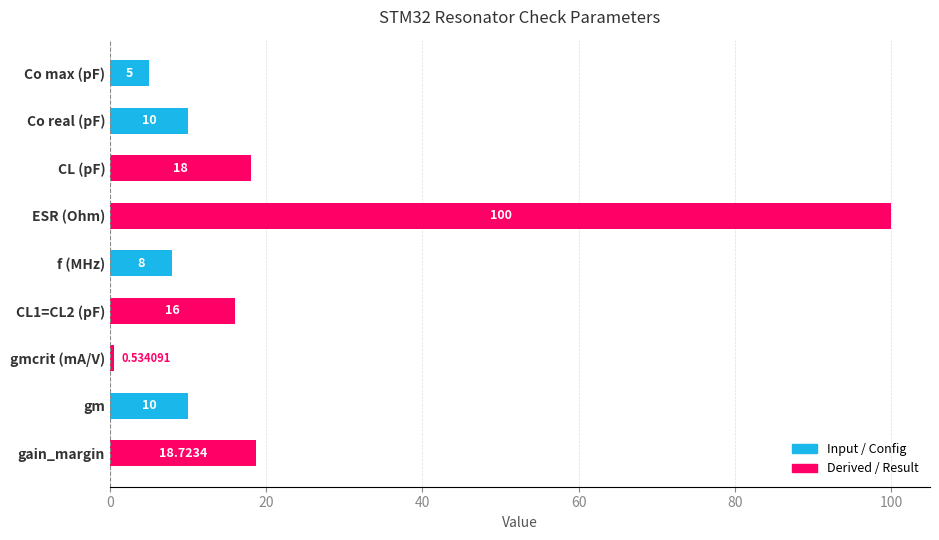

At which label is the value closest to 50?

gain_margin